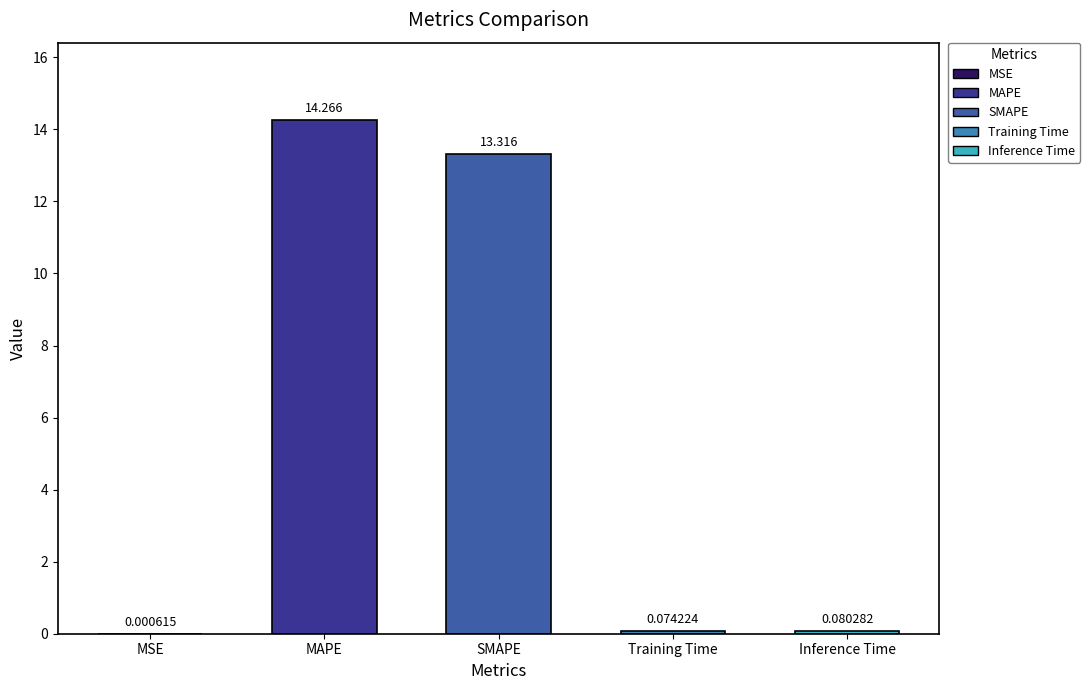

What is the sum of the values at MSE and SMAPE?

13.3